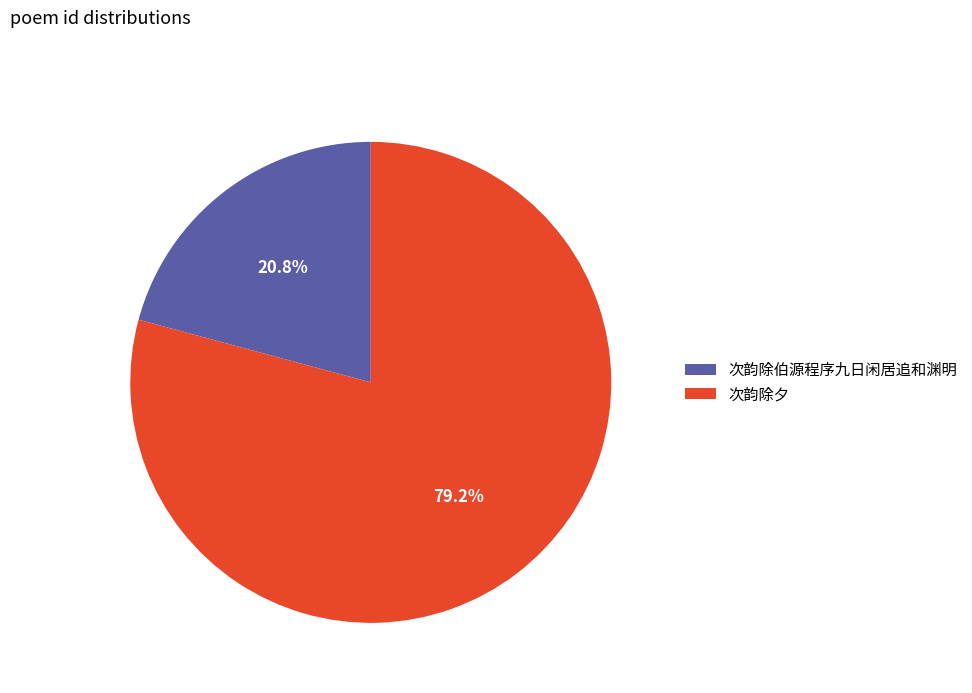

Does 次韵除夕 account for over 50% of the chart?

Yes